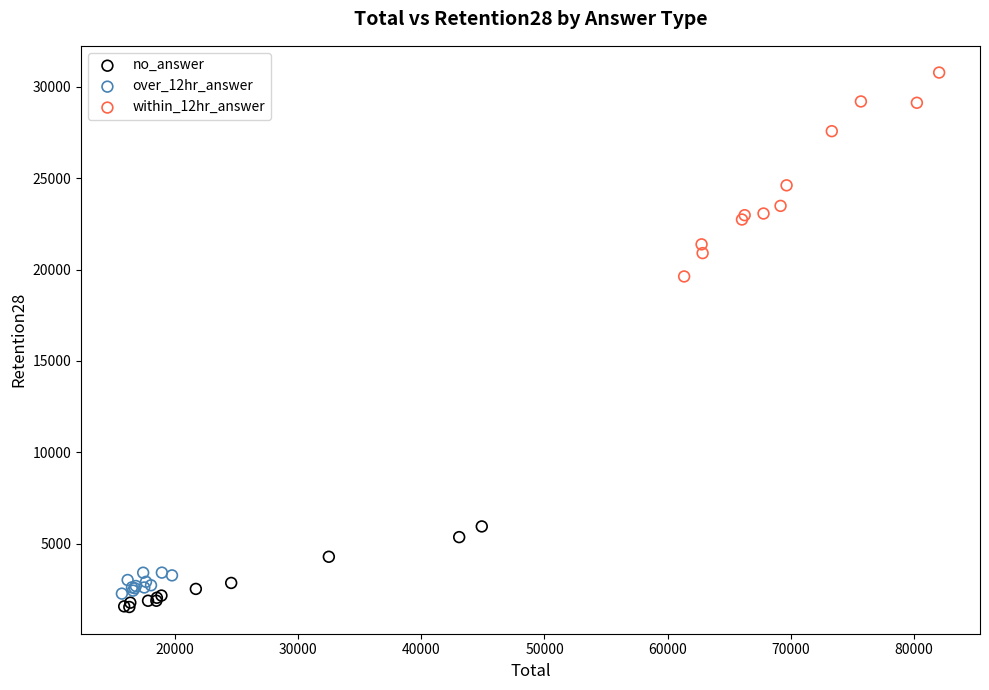

Which series reaches the maximum Y coordinate?

within_12hr_answer